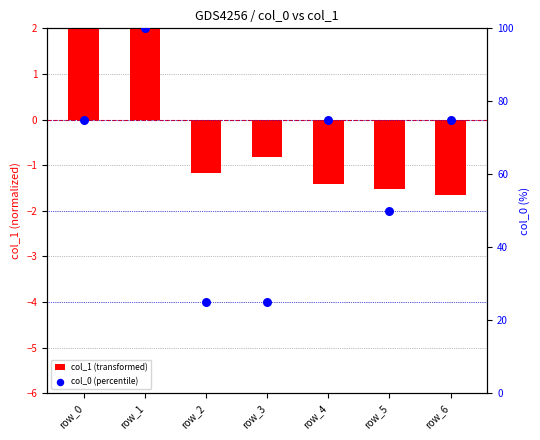

Which series contains the lowest Y value?

col_1 (transformed)